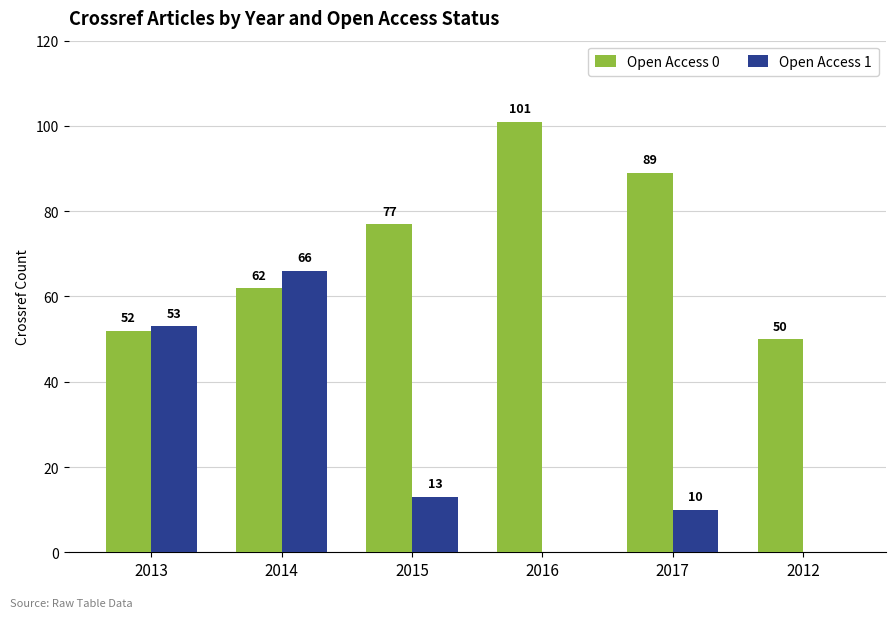

What is the difference between the Open Access 0 values at 2013 and 2015?

25